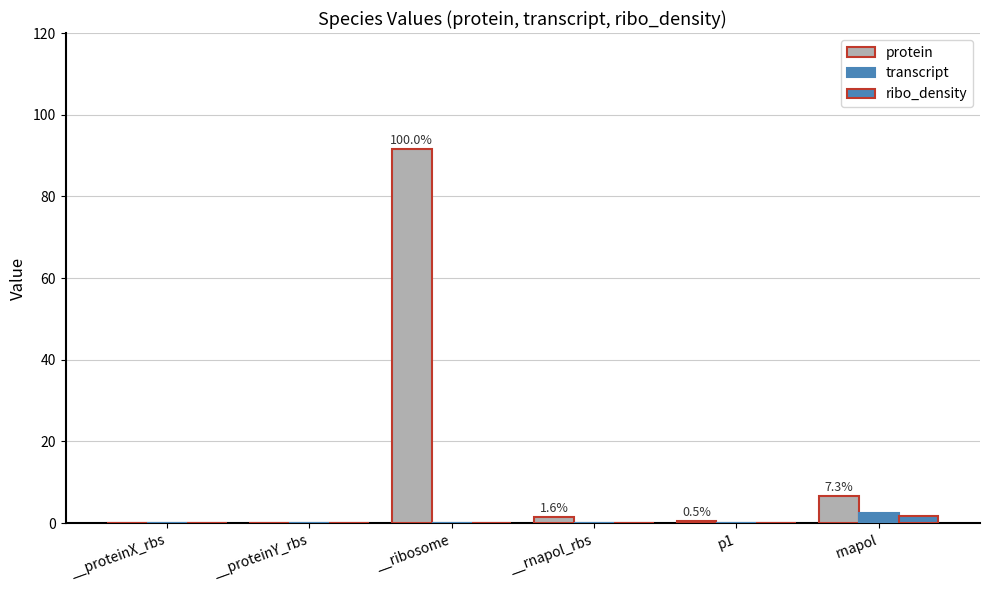

Which category has the lowest value across all series?

__proteinX_rbs